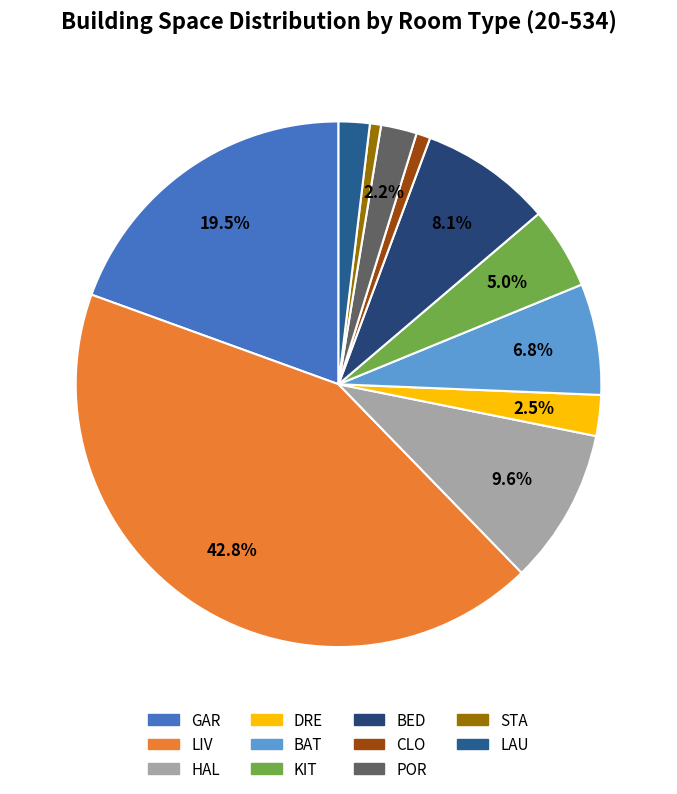

The BED slice represents 8% of the pie. True or false?

True